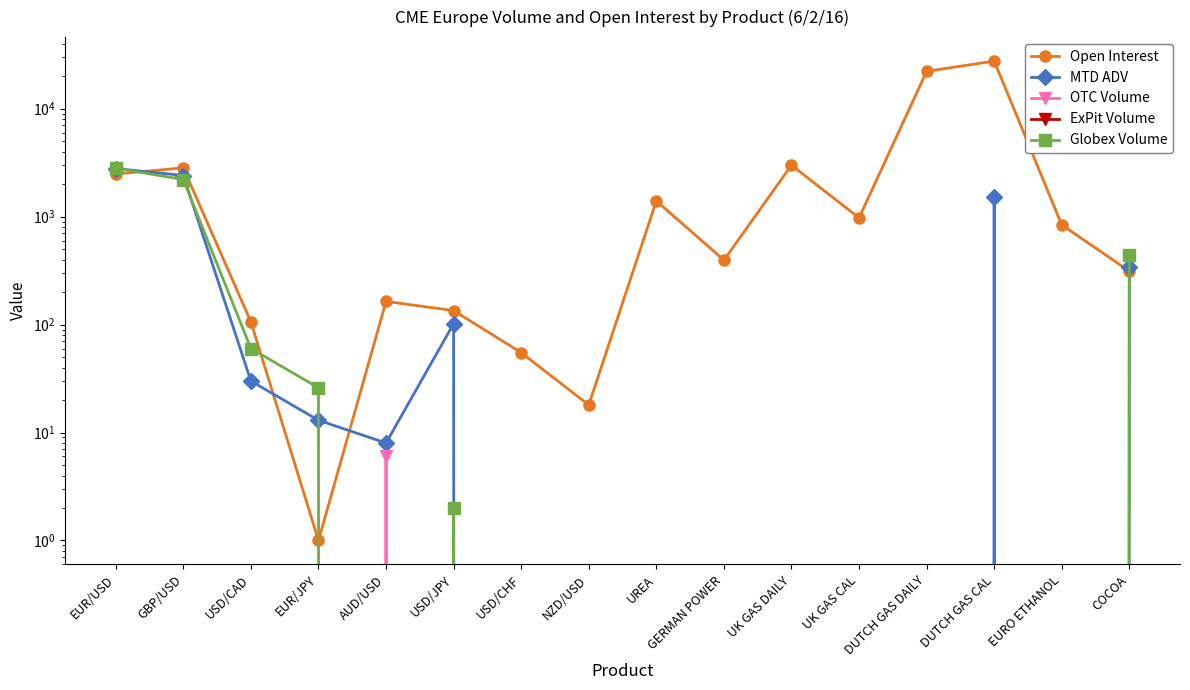

What is the average value of the Open Interest series?

3910.1